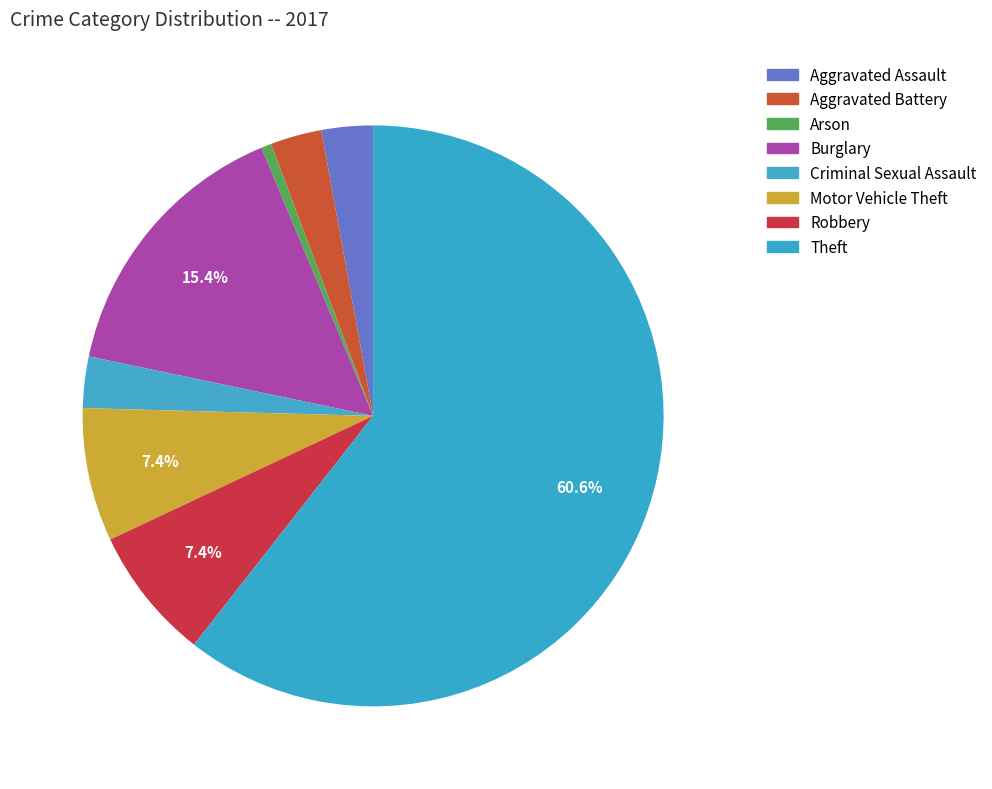

The Aggravated Assault slice represents 1% of the pie. True or false?

False